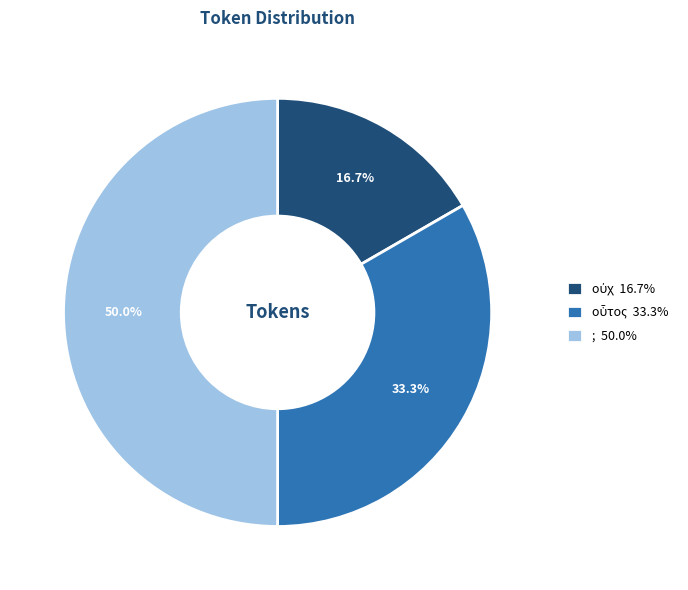

What percentage is NOT represented by ; 50.0%?

50.0%